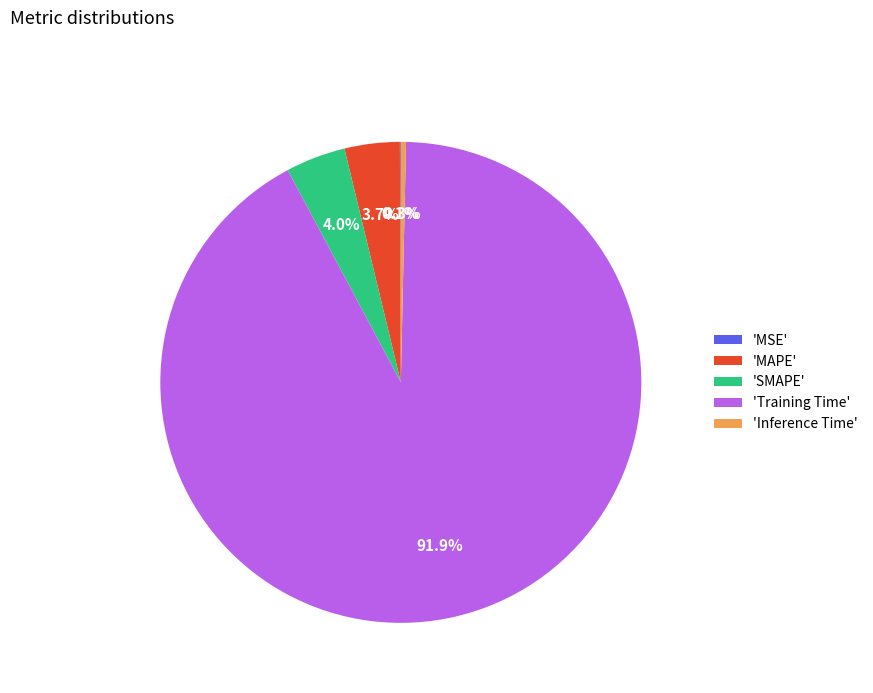

Between 'SMAPE' and 'Inference Time', which is larger?

'SMAPE'